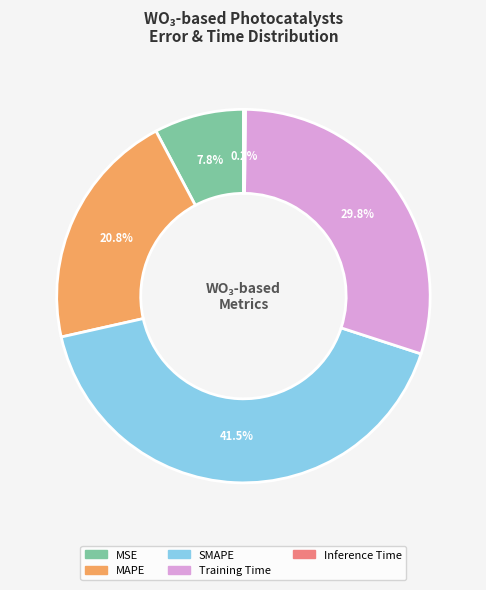

Which category has the biggest portion of the pie?

SMAPE